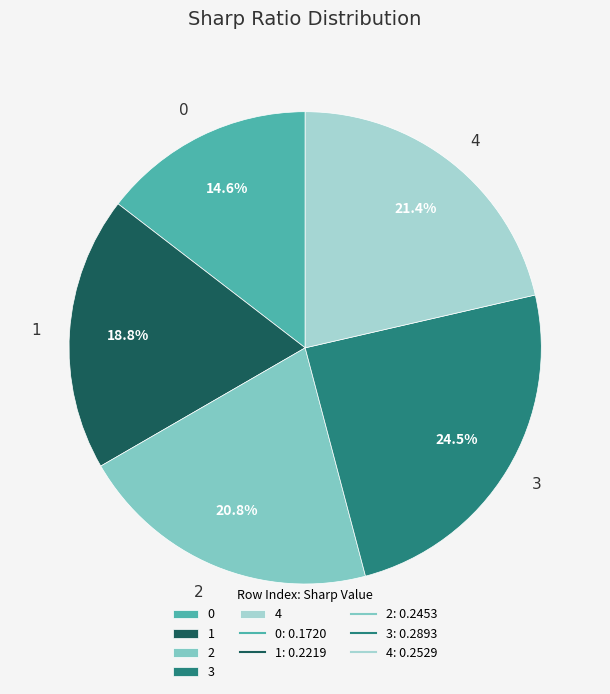

Combined, do 4 and 2 account for over 50%?

No